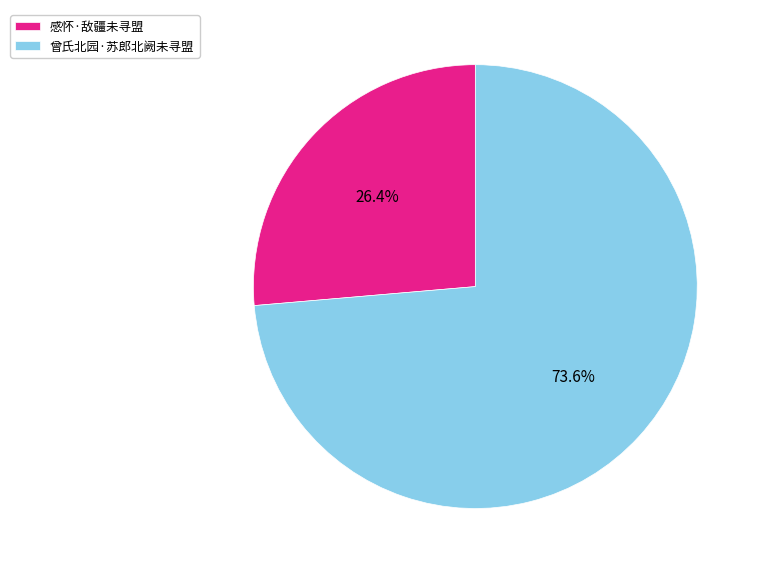

Do 曾氏北园·苏郎北阙未寻盟 and 感怀·敌疆未寻盟 together represent more than half of the pie?

Yes